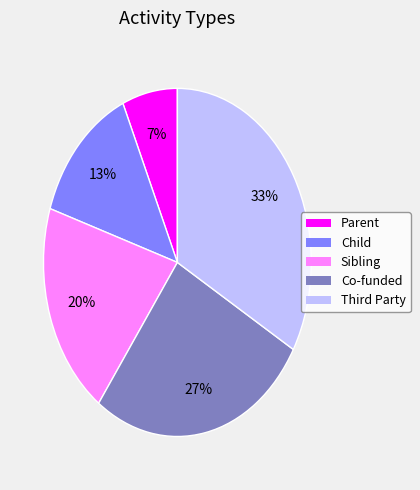

Is the sum of Co-funded and Child greater than half?

No